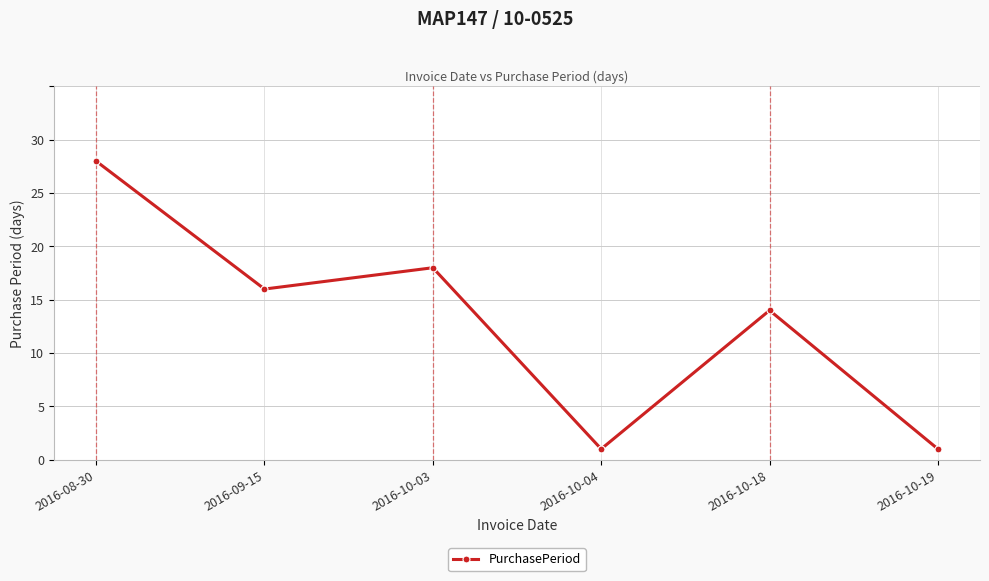

What is the difference between the values at 2016-09-15 and 2016-10-19?

15